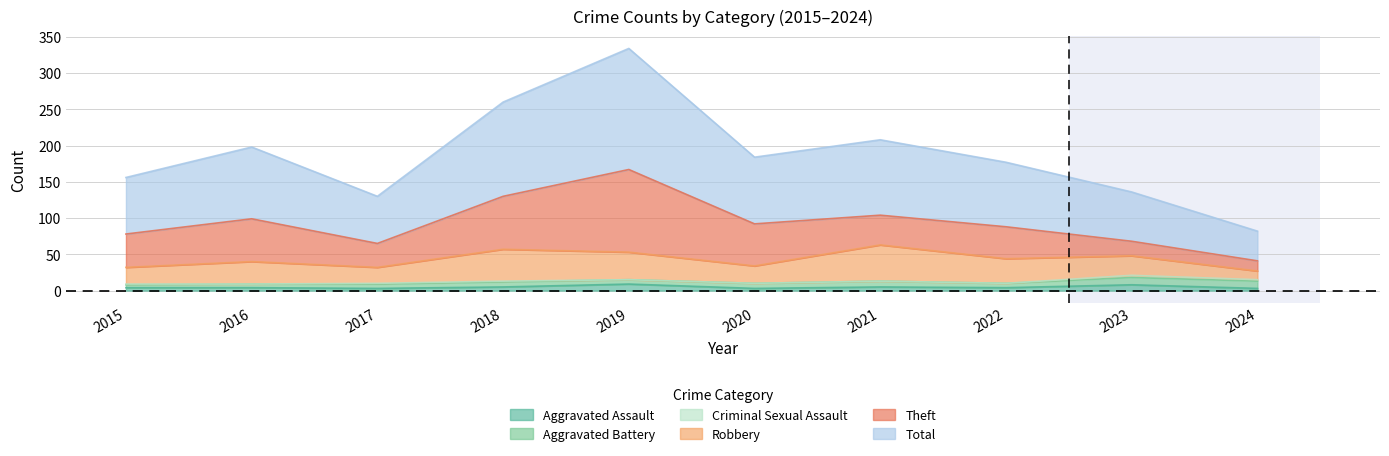

At 2021, list the series in order from largest to smallest.

Total, Robbery, Theft, Aggravated Battery, Aggravated Assault, Criminal Sexual Assault